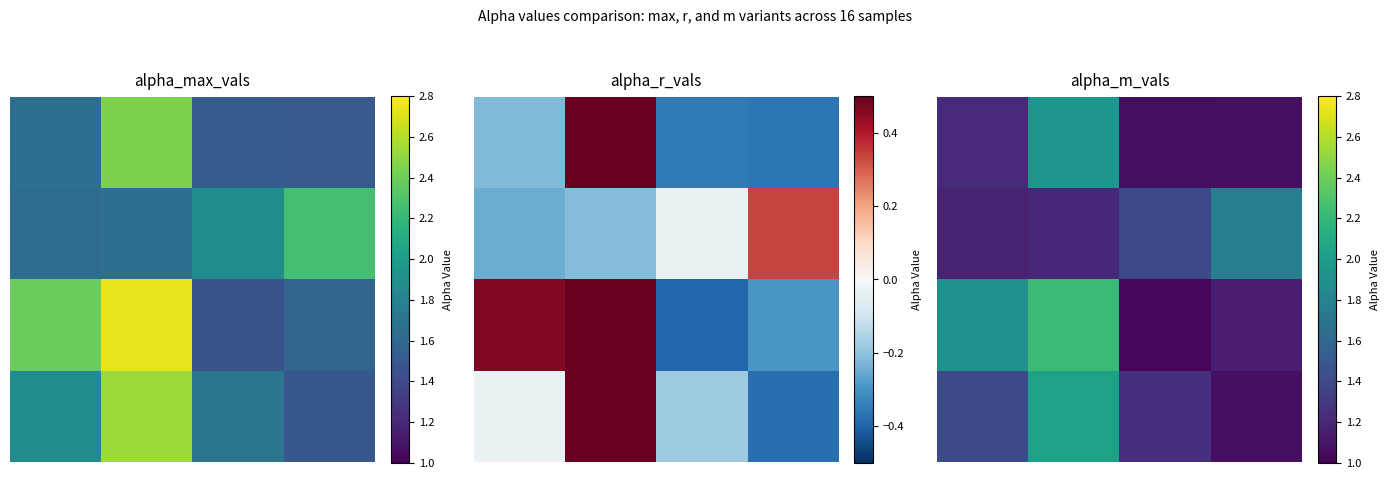

What is the spread (max minus min) of values at 3?

0.7